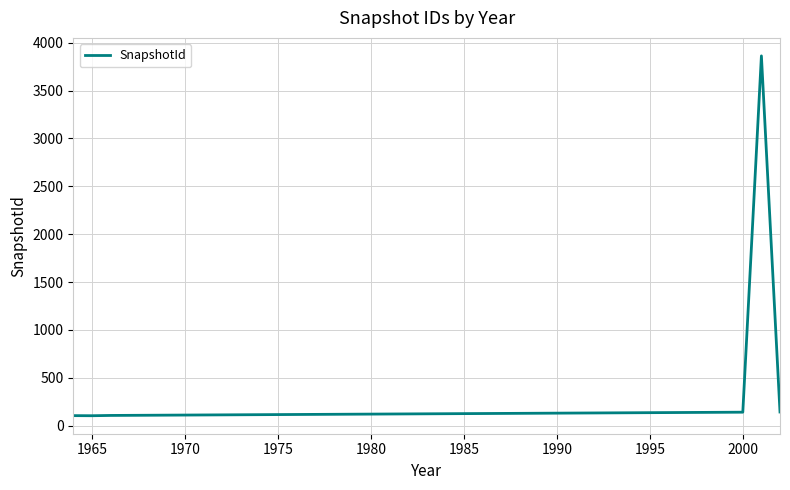

What is the maximum value shown in the chart?

3863